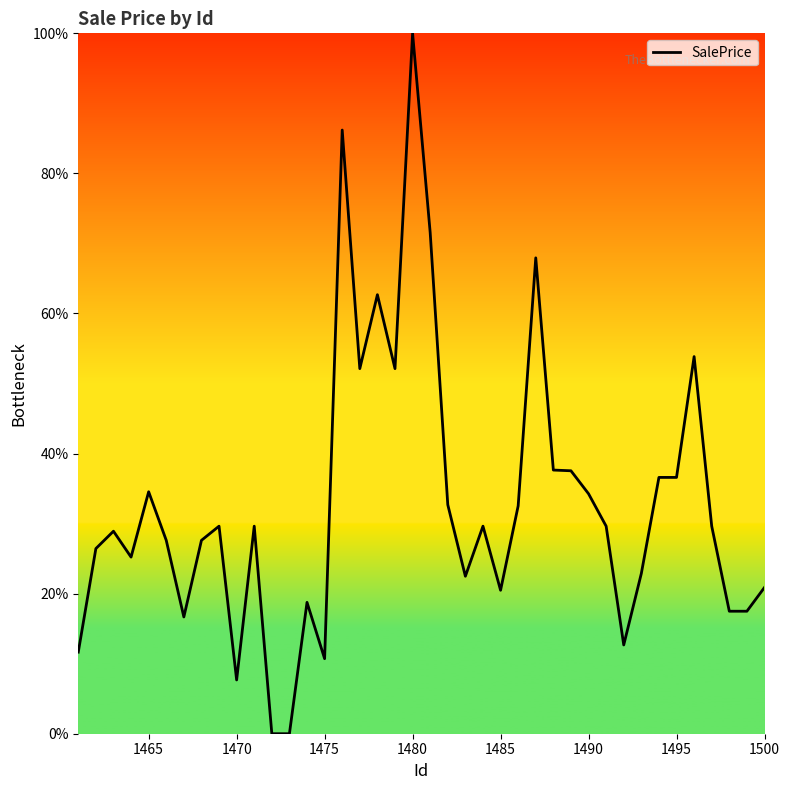

What is the maximum value shown in the chart?

100.0